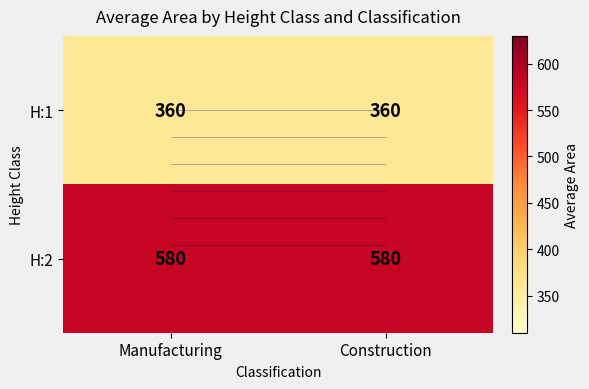

At which category does the chart reach its minimum across all series?

Manufacturing